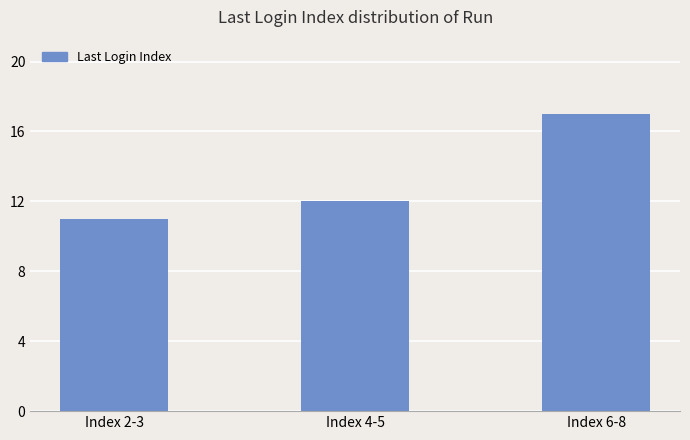

What is the label of the 3rd bar from the left?

Index 6-8